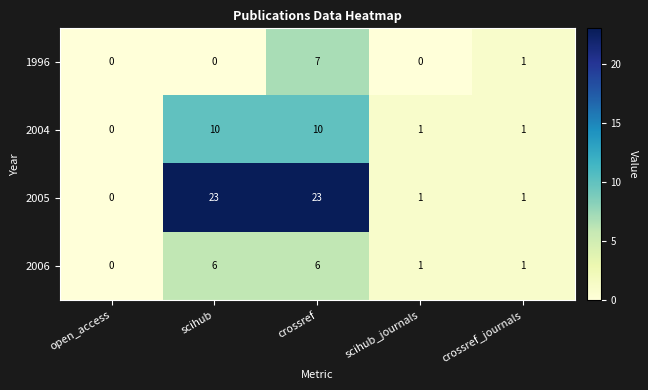

At which label does 2006 reach its minimum?

open_access